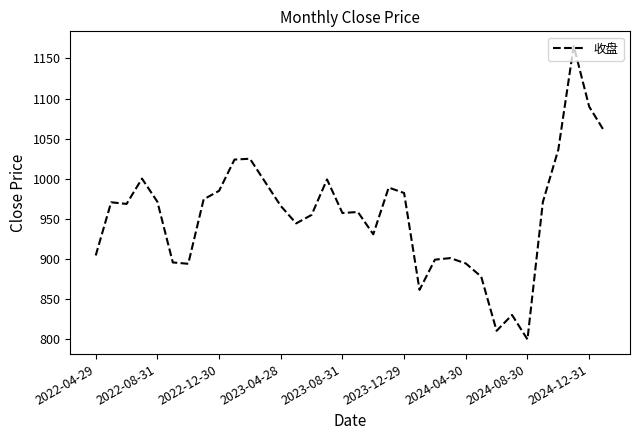

What is the difference between the maximum and minimum values?

365.5